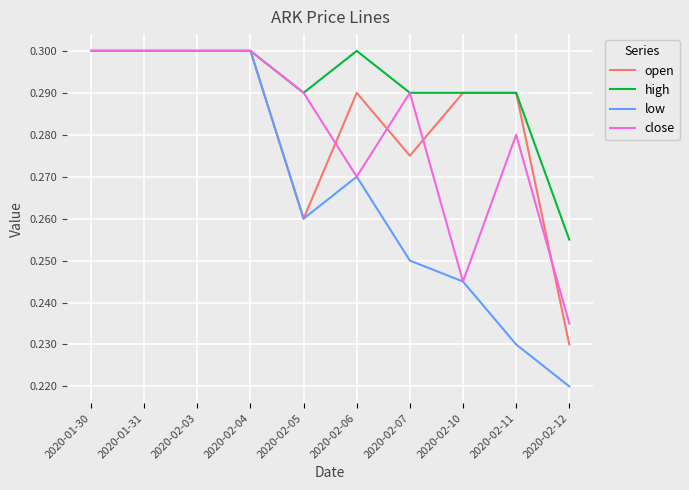

Which series has the largest total across all categories?

high